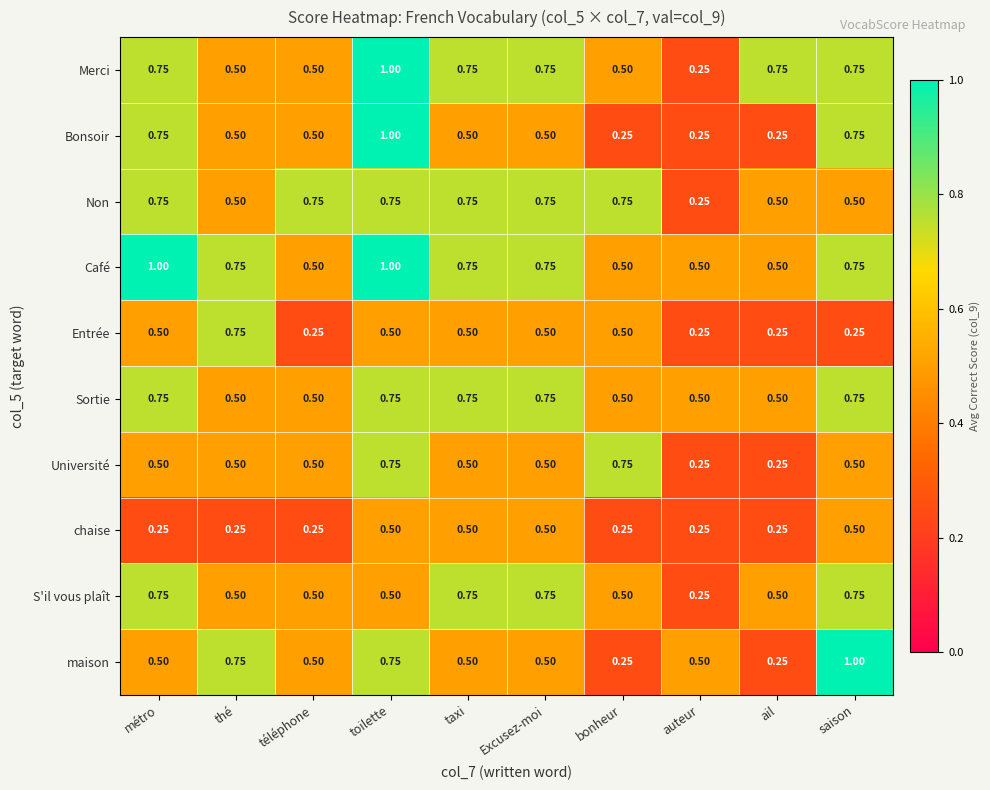

Between toilette and ail, which series saw the biggest shift?

Bonsoir